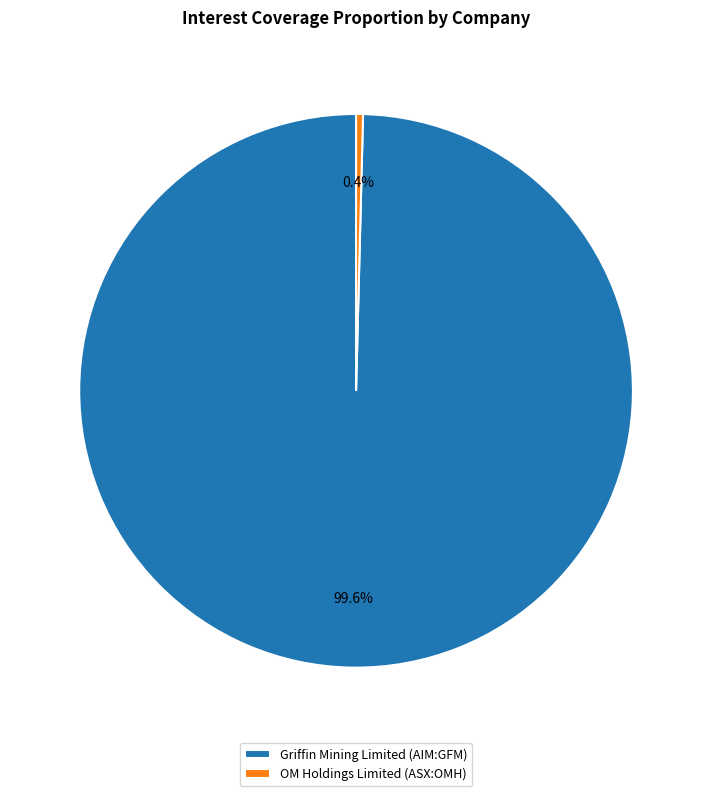

Combined, do Griffin Mining Limited (AIM:GFM) and OM Holdings Limited (ASX:OMH) account for over 50%?

Yes